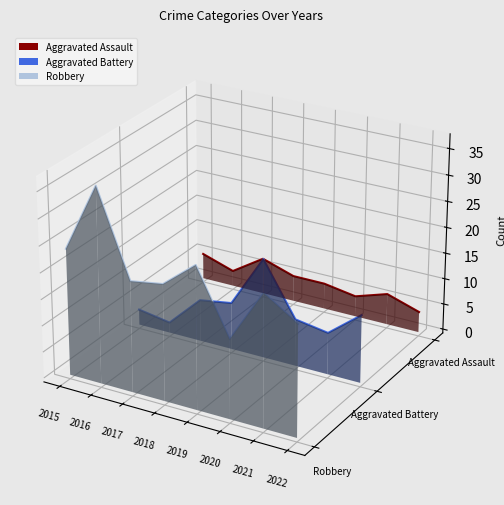

Between 2016 and 2021, which series saw the biggest shift?

Robbery